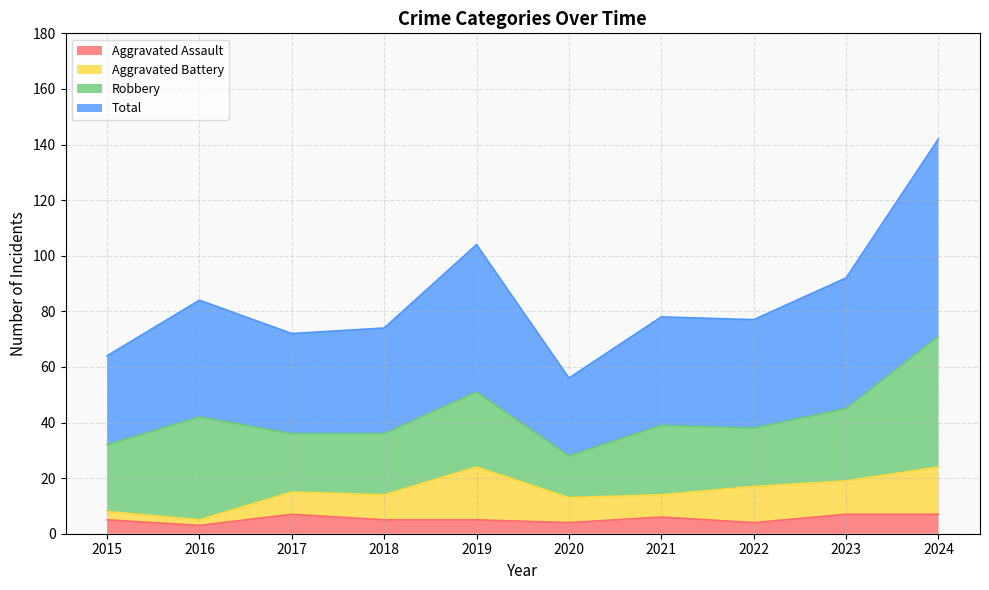

Which category has the lowest value across all series?

2016